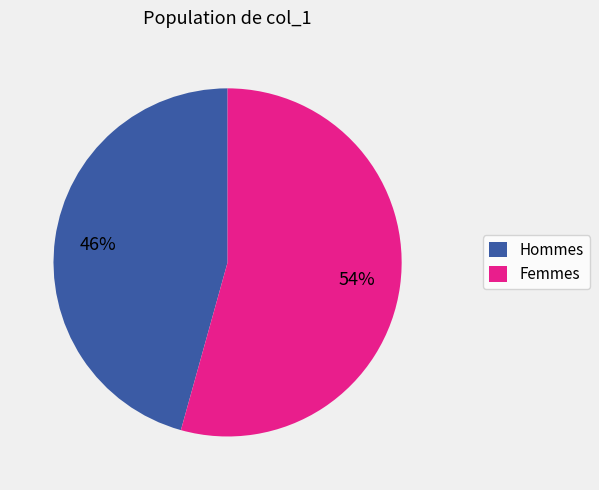

To the nearest percent, what is the combined percentage of Hommes and Femmes?

100%